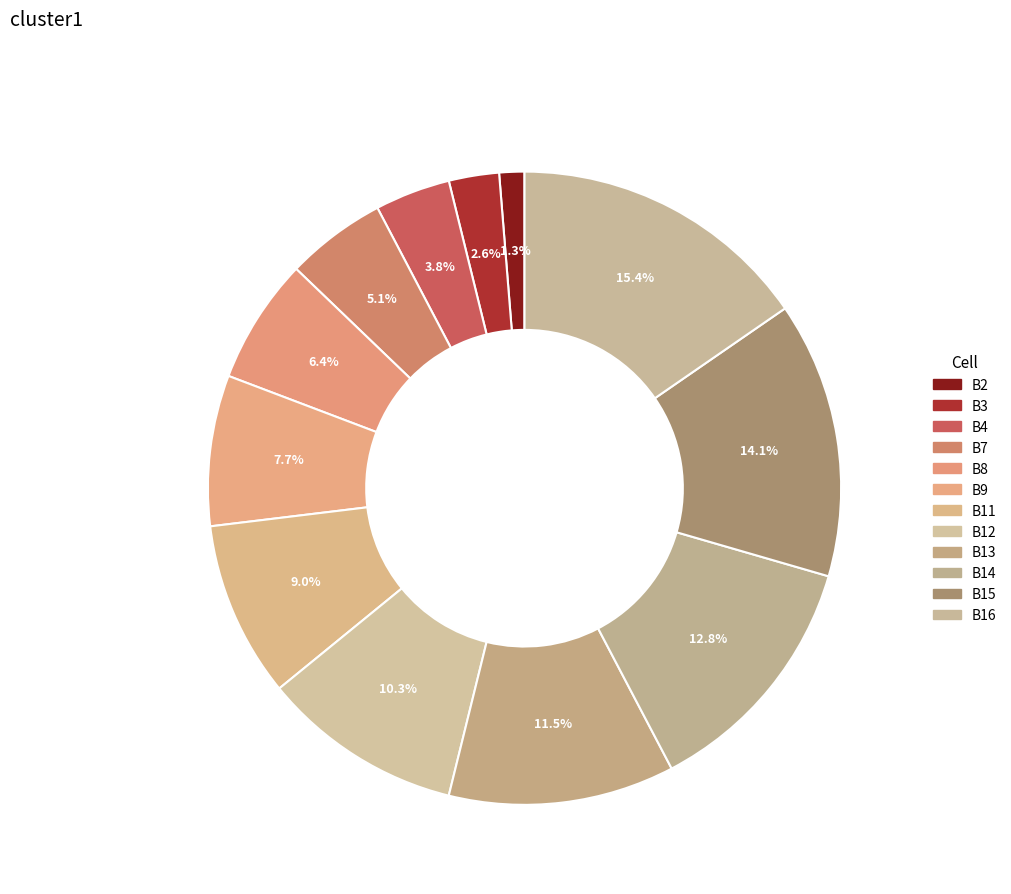

Is it true that B15 is 22% of the pie?

False